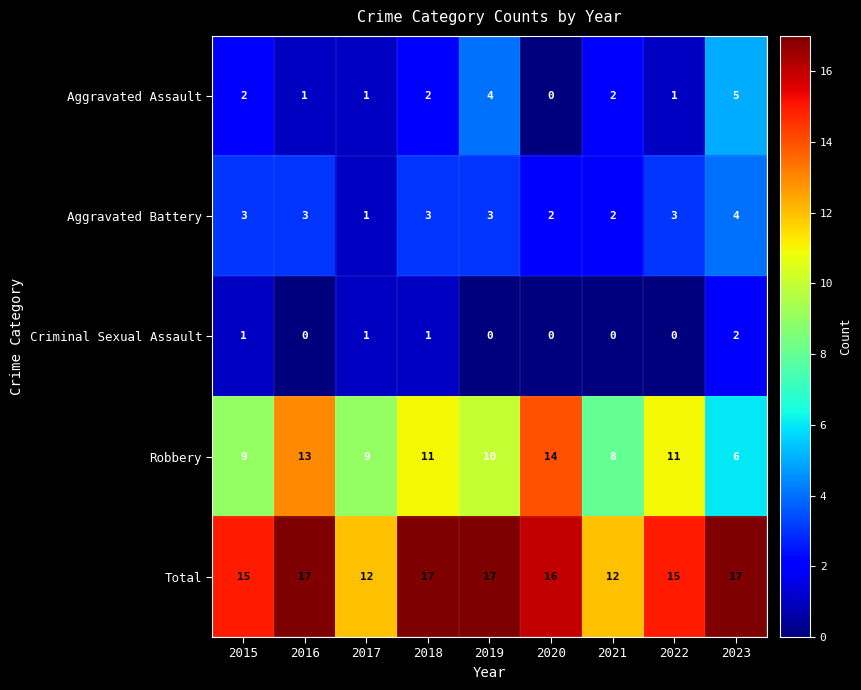

What is the spread (max minus min) of values at 2018?

16